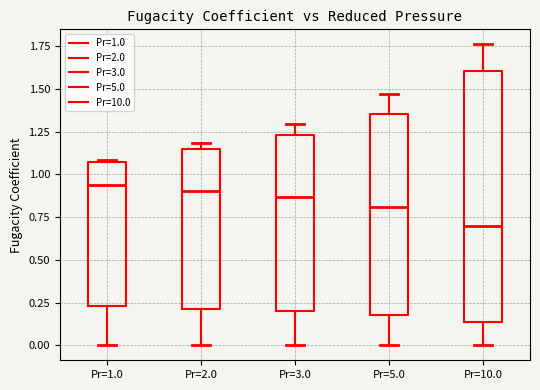

Reading left to right, read every box against the y-axis: the position of its median line, the range the box covers, and the ends of its whiskers. The values are not printed on the chart, so give them approximately, as read against the axis.

Pr=1.0: median 0.95, box 0.25 to 1.05, whiskers 0.00 to 1.10
Pr=2.0: median 0.90, box 0.20 to 1.15, whiskers 0.00 to 1.20
Pr=3.0: median 0.85, box 0.20 to 1.25, whiskers 0.00 to 1.30
Pr=5.0: median 0.80, box 0.20 to 1.35, whiskers 0.00 to 1.45
Pr=10.0: median 0.70, box 0.15 to 1.60, whiskers 0.00 to 1.75